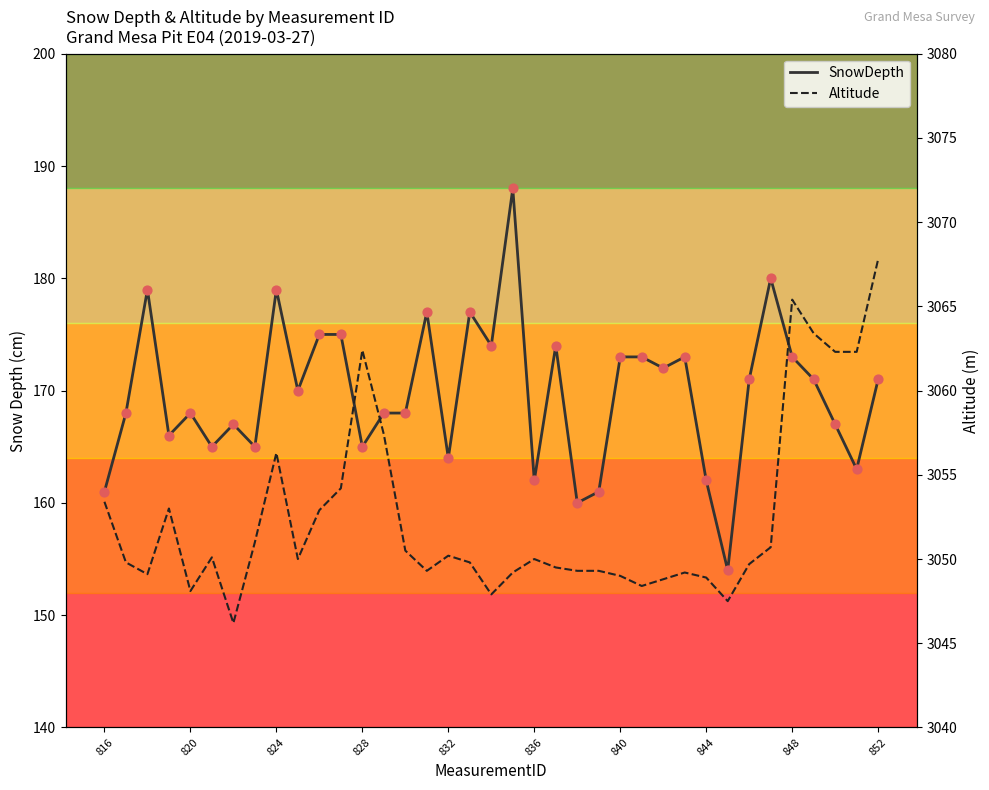

Which series has the largest total across all categories?

Altitude